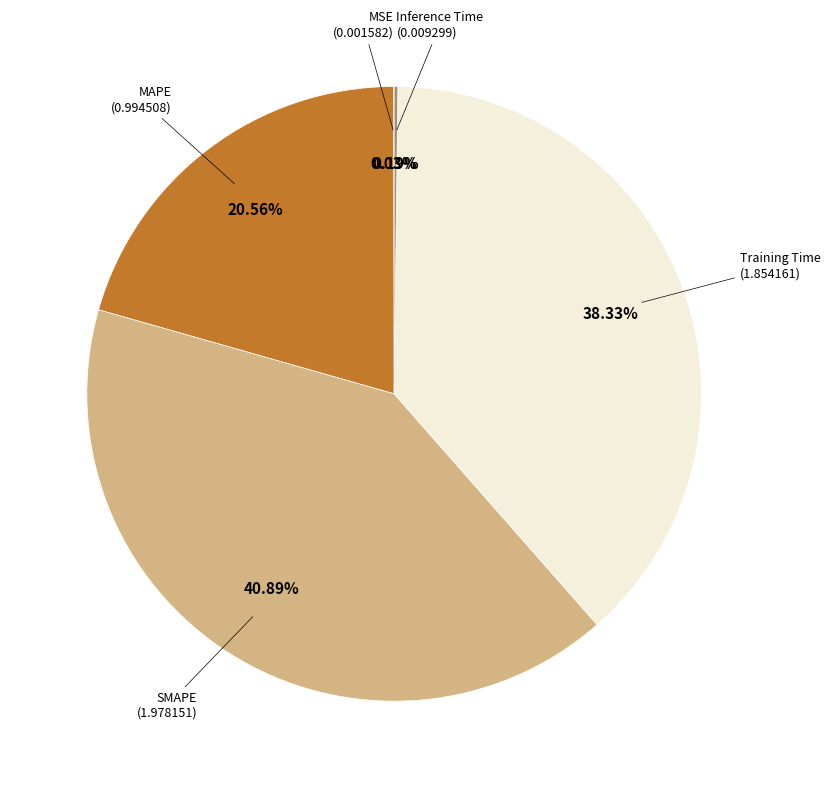

Does any single category account for the majority?

No